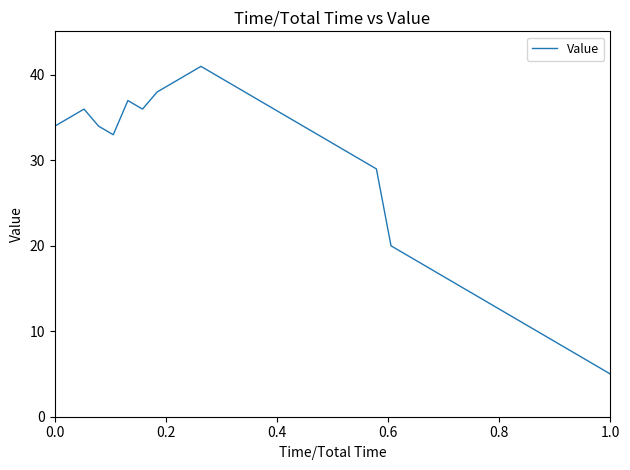

What is the difference between the maximum and minimum values?

36